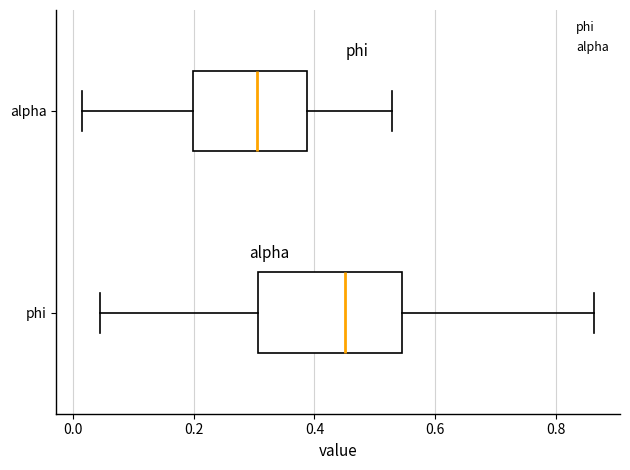

Reading bottom to top, read every box against the x-axis: the position of its median line, the range the box covers, and the ends of its whiskers. The values are not printed on the chart, so give them approximately, as read against the axis.

phi: median 0.46, box 0.30 to 0.54, whiskers 0.04 to 0.86
alpha: median 0.30, box 0.20 to 0.38, whiskers 0.02 to 0.52